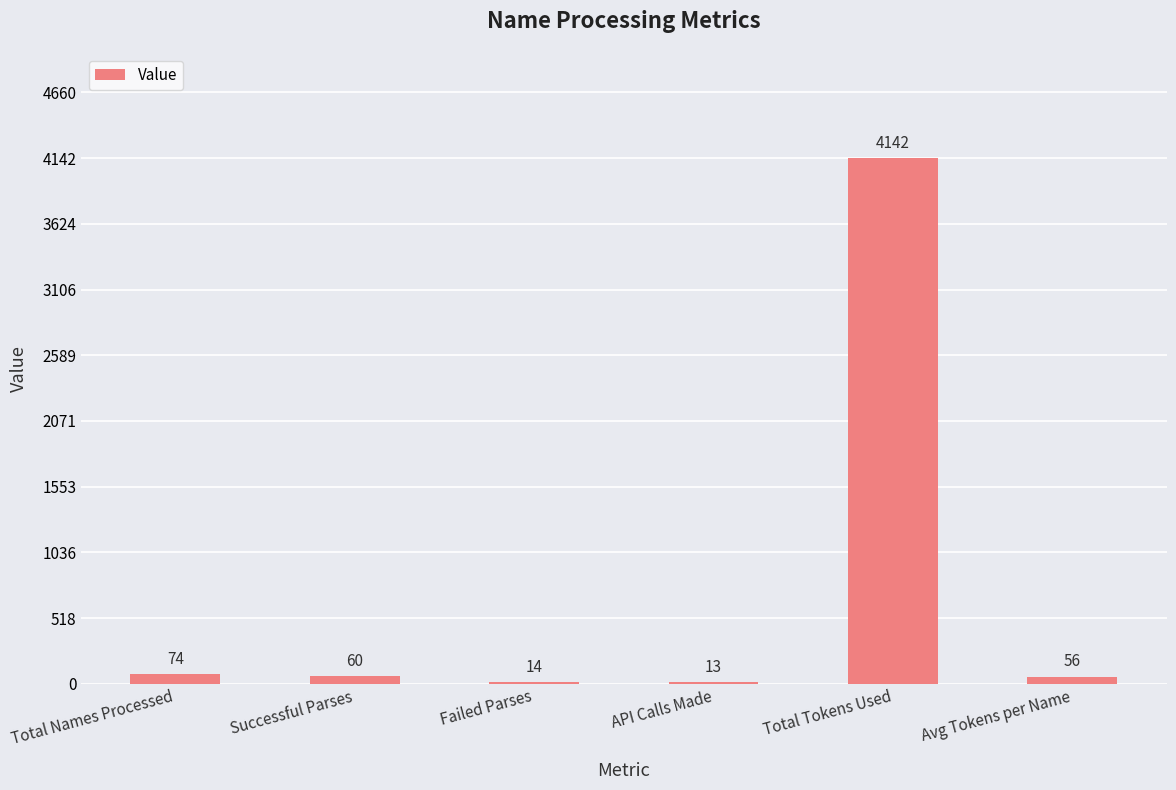

Are the bars horizontal?

No